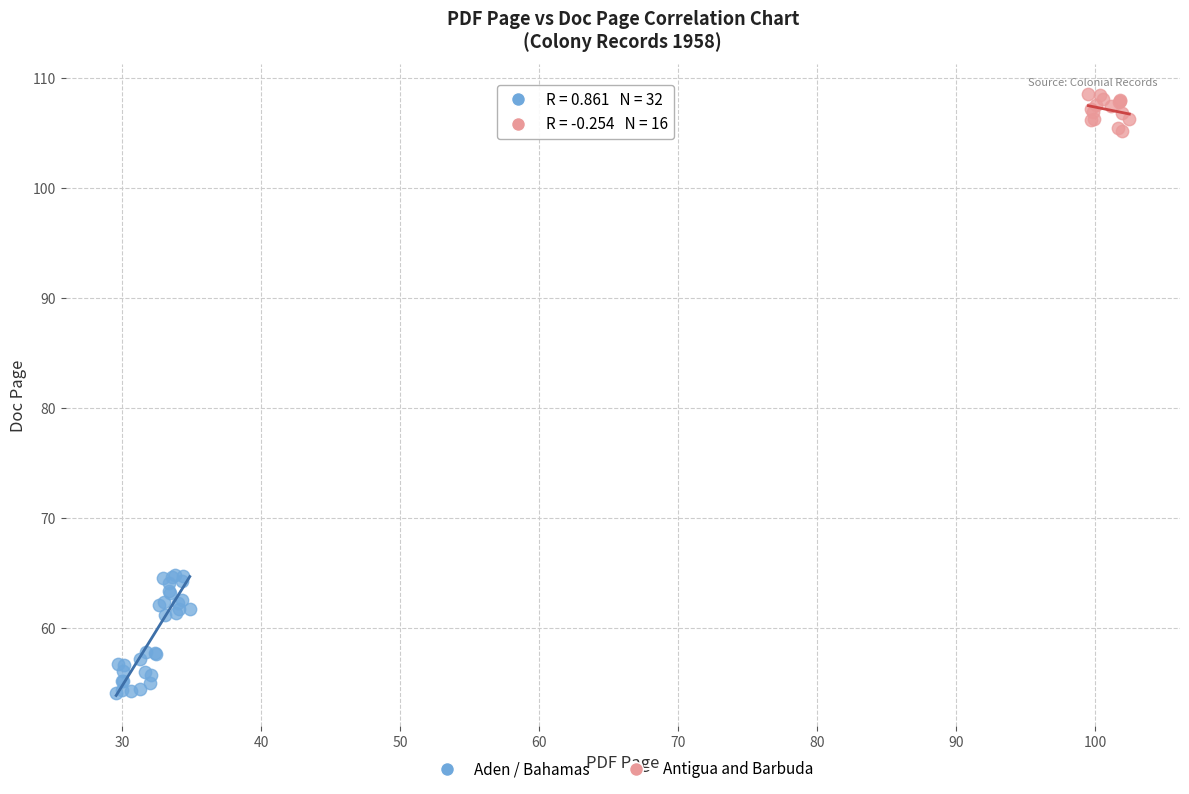

Which series reaches the maximum Y coordinate?

Antigua and Barbuda